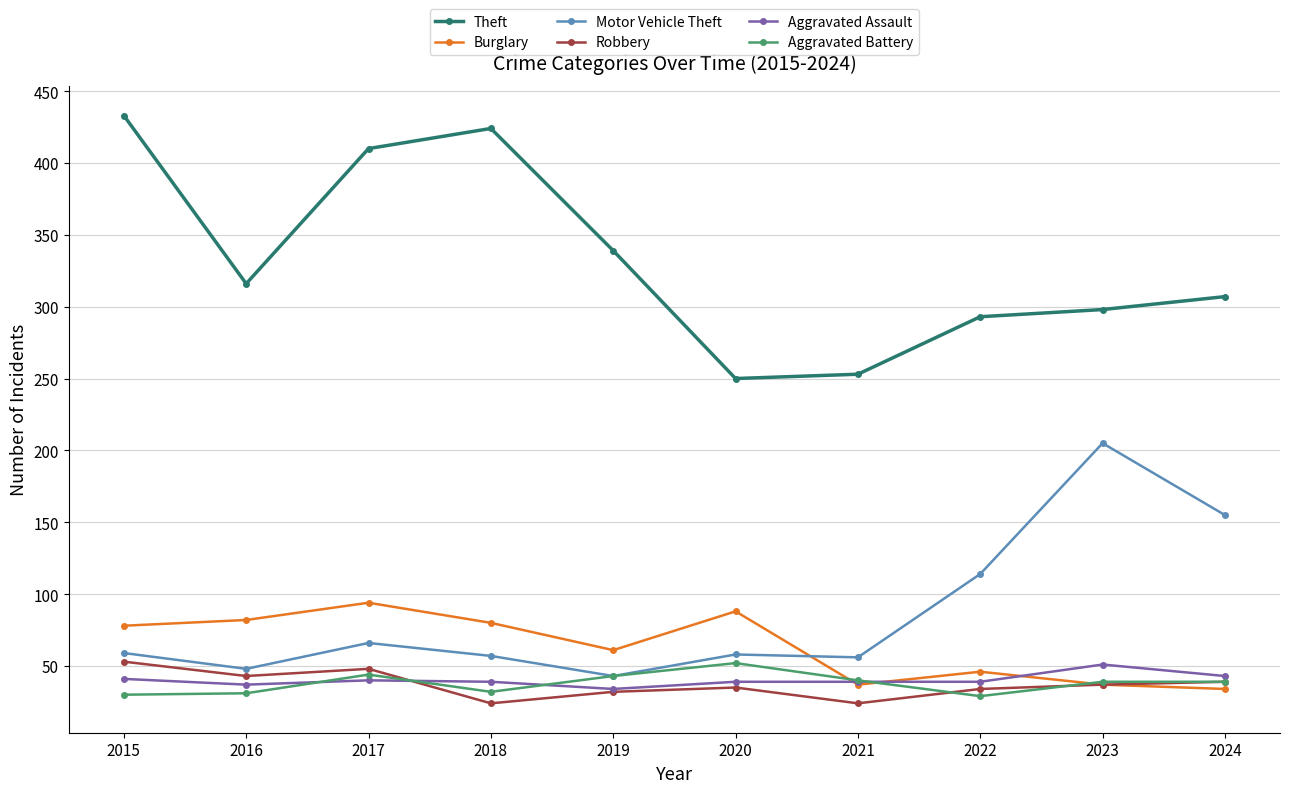

What is the total value across all series at 2022?

555